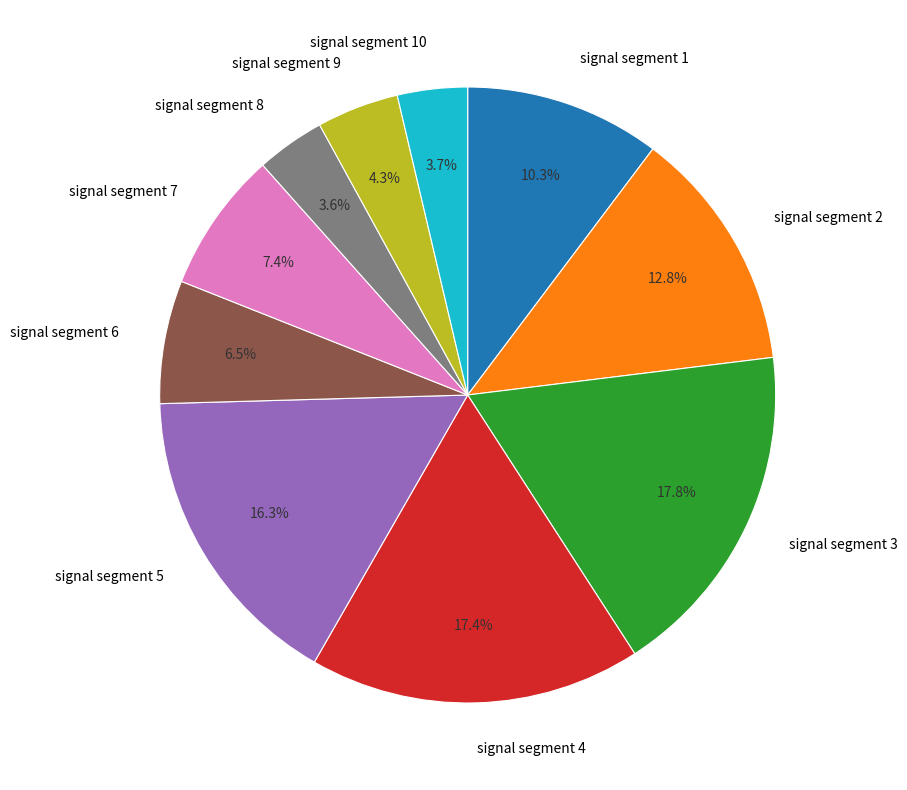

What is the total percentage of signal segment 7 and signal segment 3?

25.2%